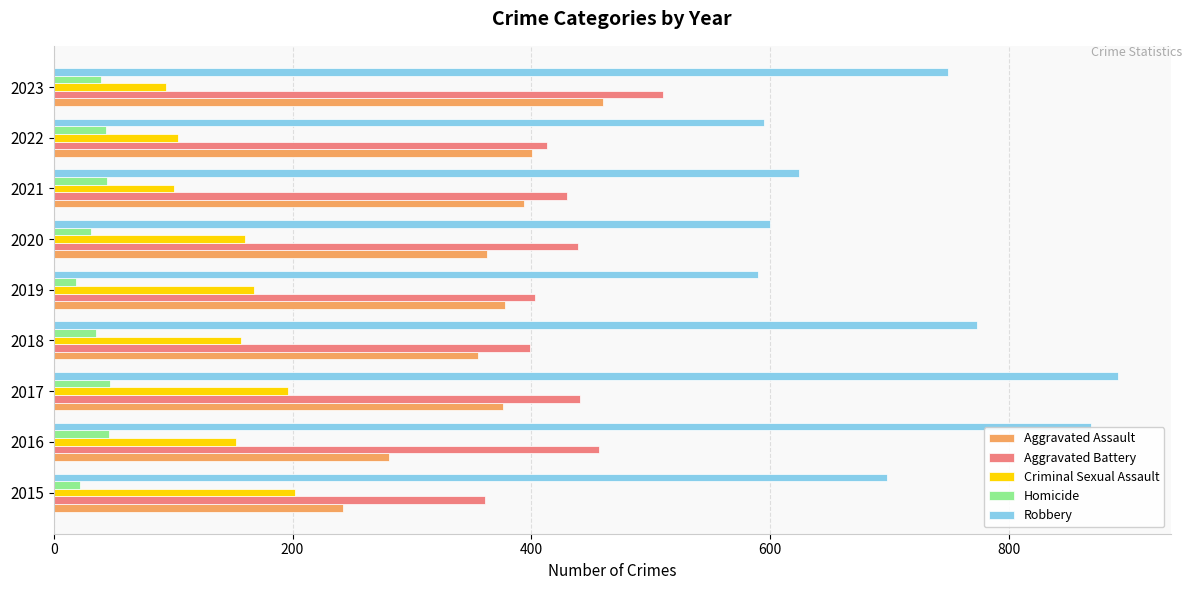

Which series has the widest spread of values?

Robbery